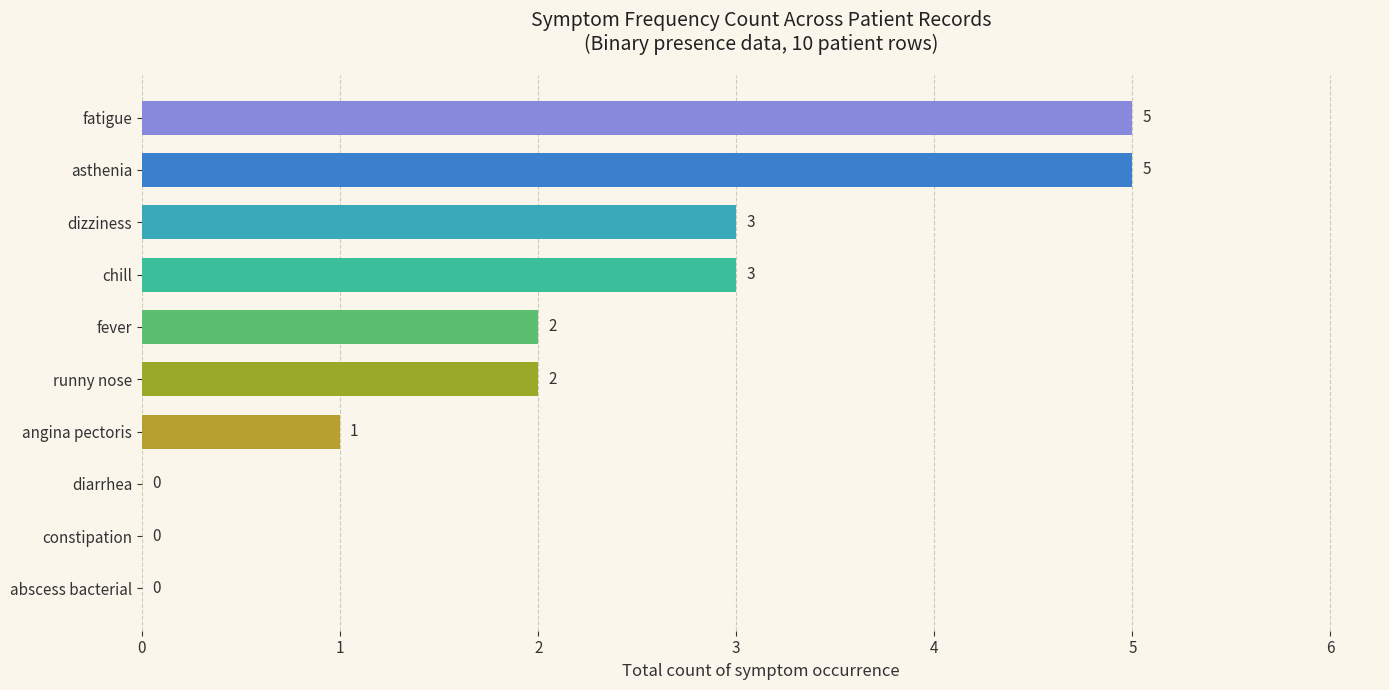

What is the greatest value displayed?

5